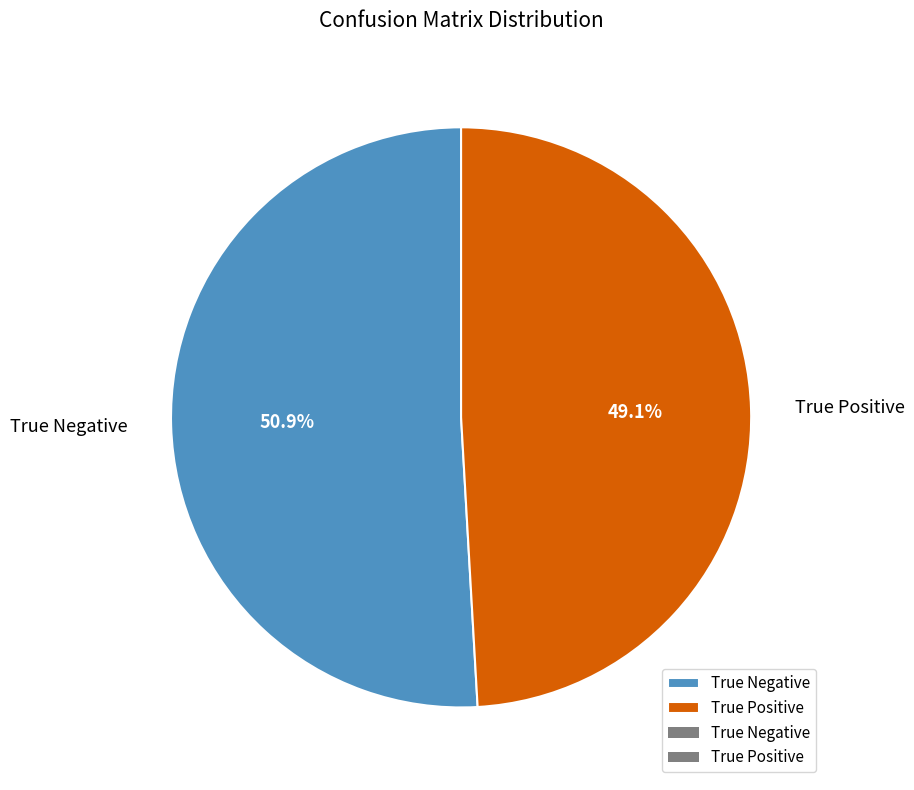

How many slices are in this pie chart?

2